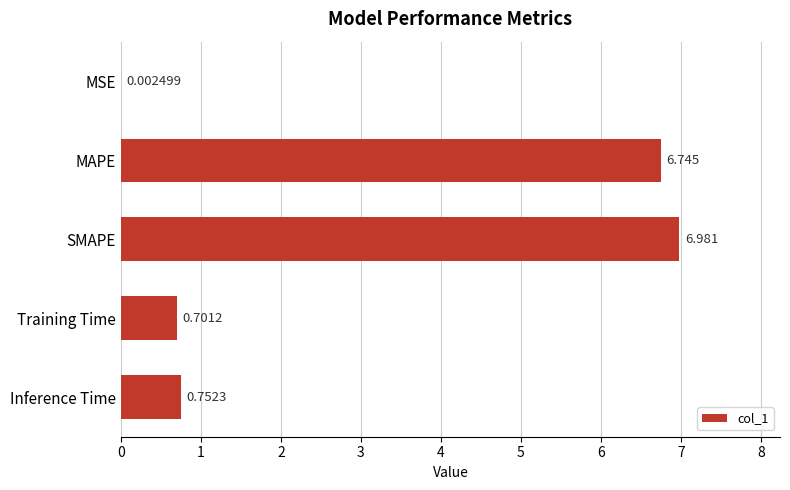

What is the average value?

3.0